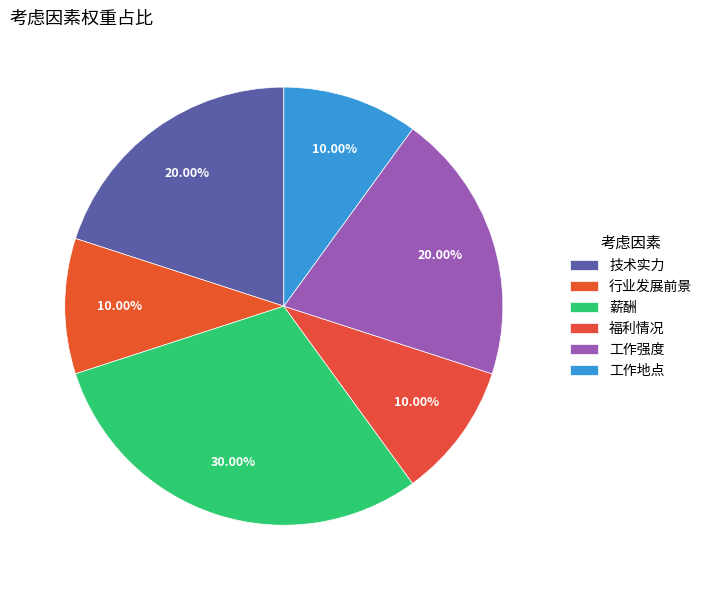

Between 工作地点 and 福利情况, which is larger?

工作地点